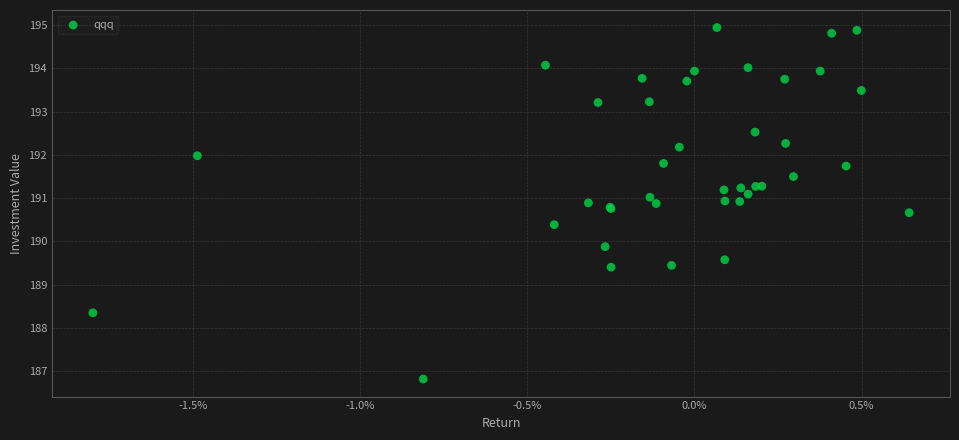

What Y value in the scatter plot is closest to 190?

189.9